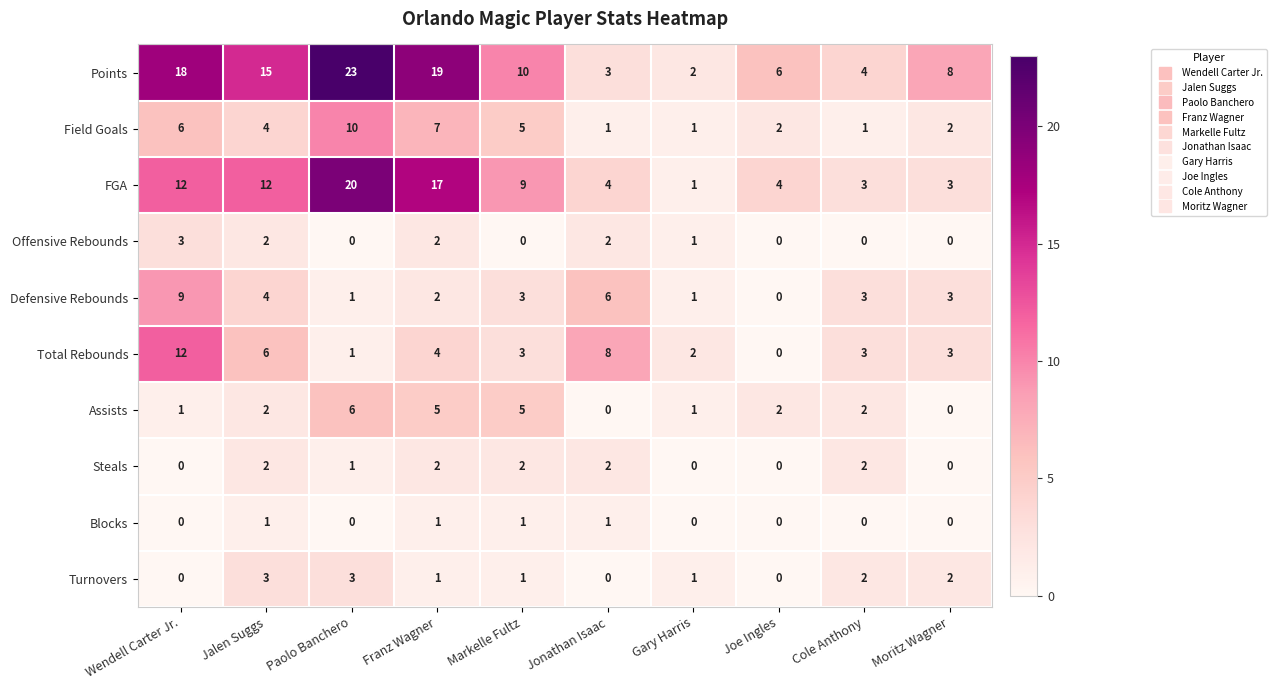

What is the difference between the highest and lowest values at Cole Anthony?

4